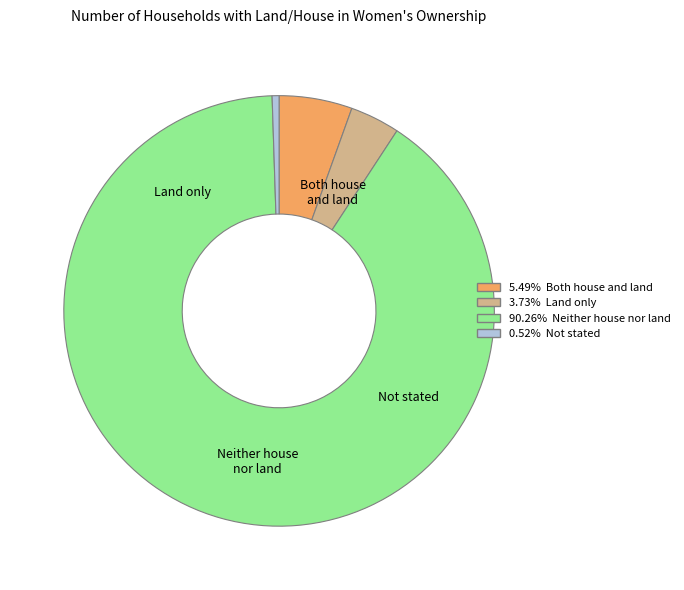

Does any single category account for the majority?

Yes